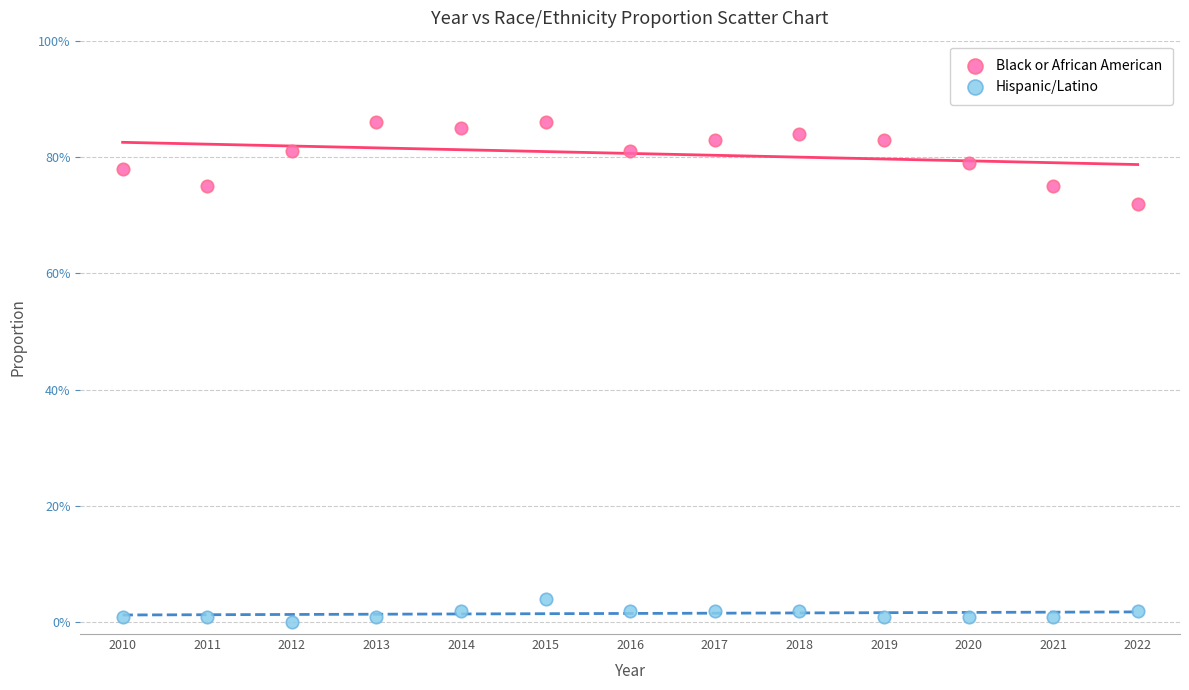

What are all the series names shown in the legend?

Black or African American, Hispanic/Latino